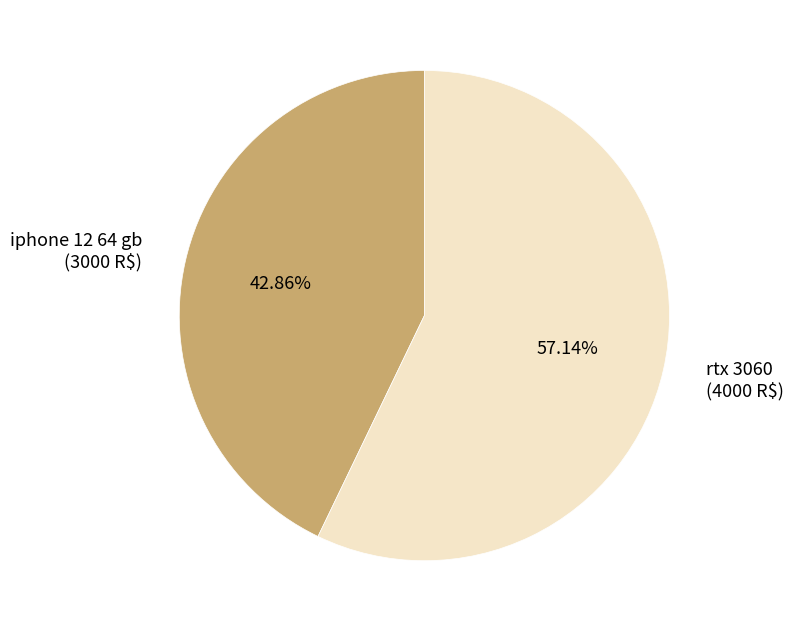

True or false: iphone 12 64 gb accounts for 43% of the total.

True